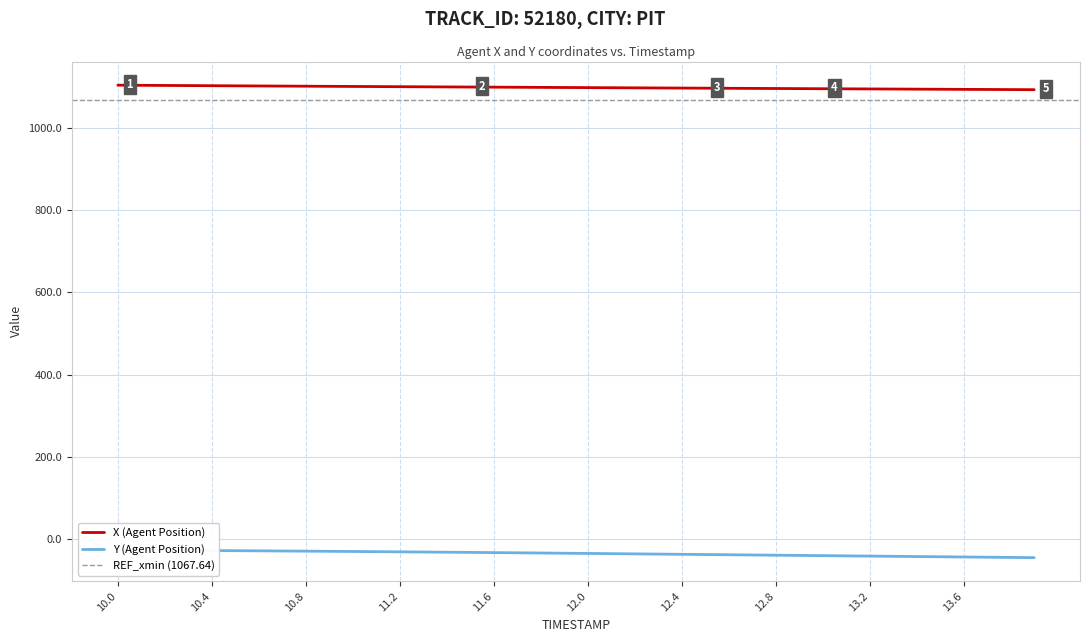

True or false: X (Agent Position) and Y (Agent Position) intersect in this chart.

False